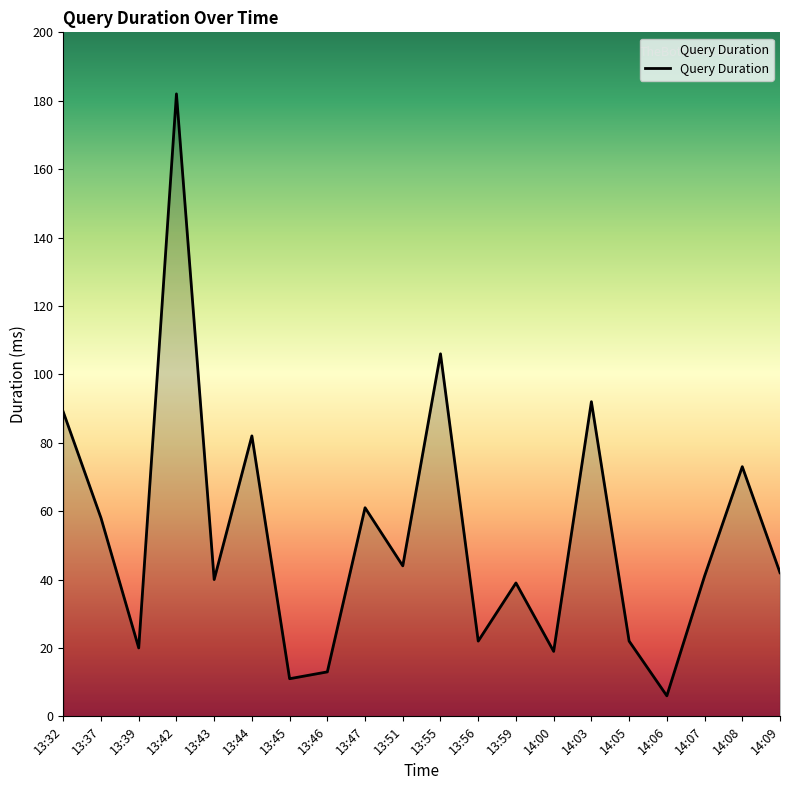

The chart shows a value of 58 at 13:37. True or false?

True